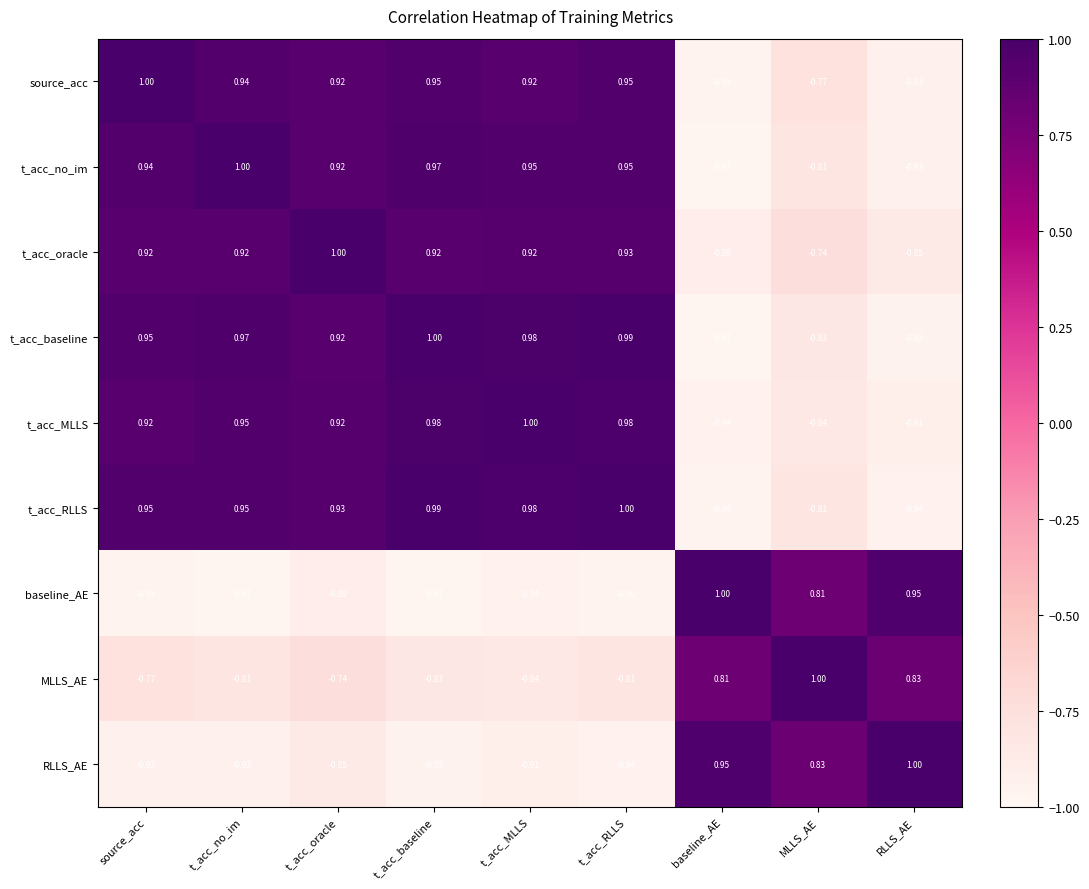

At which label does baseline_AE reach its peak?

baseline_AE